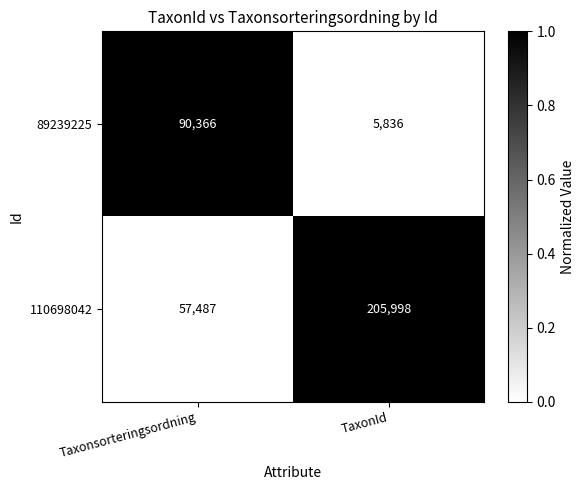

What is the sum of the 110698042 values at Taxonsorteringsordning and TaxonId?

263485